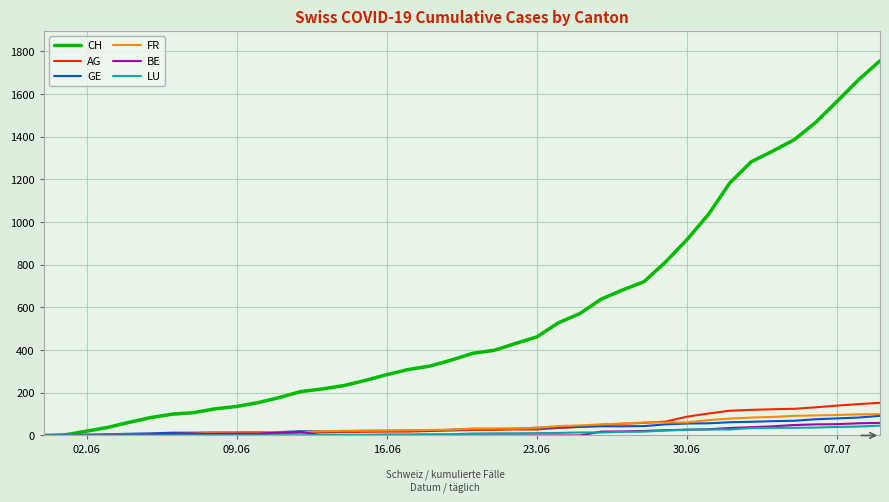

What is the maximum value for GE?

92